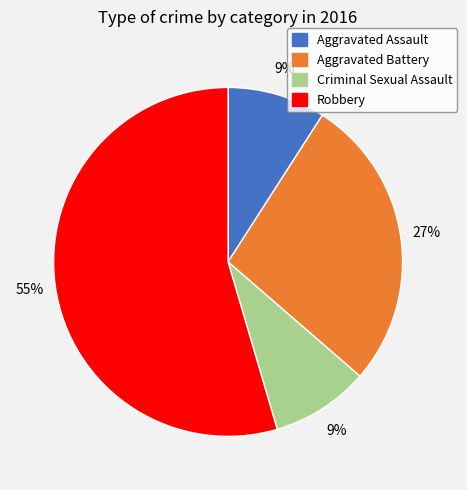

To the nearest percent, what is the average slice percentage?

25%